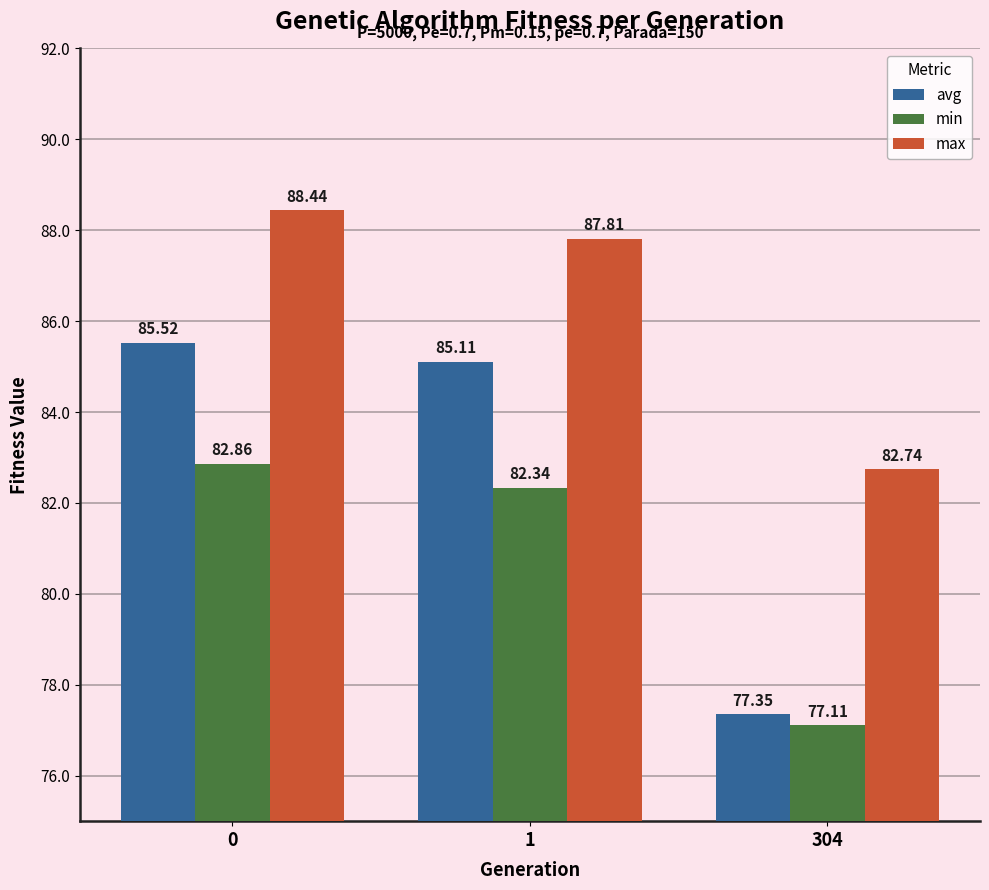

At 1, list the series in order from smallest to largest.

min, avg, max